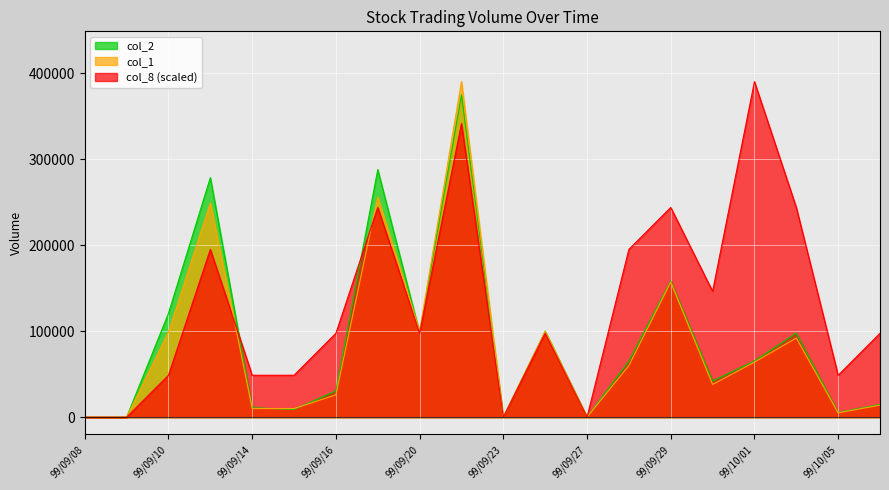

How many intersections are there between col_2 and col_1?

3